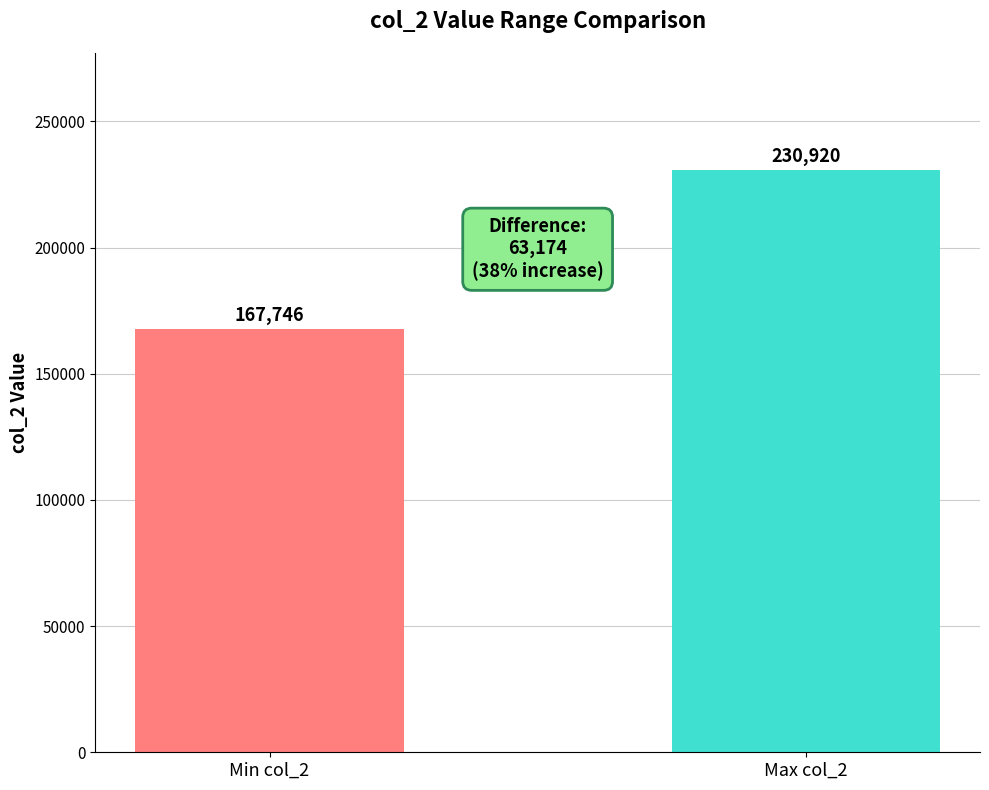

How many data points are less than 230920?

1